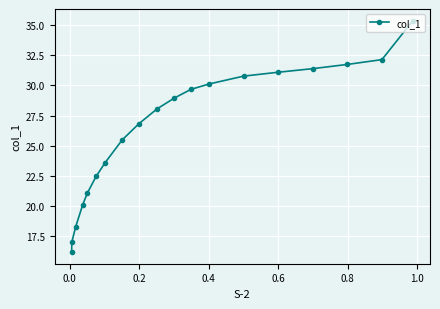

What is the smallest value displayed?

16.2